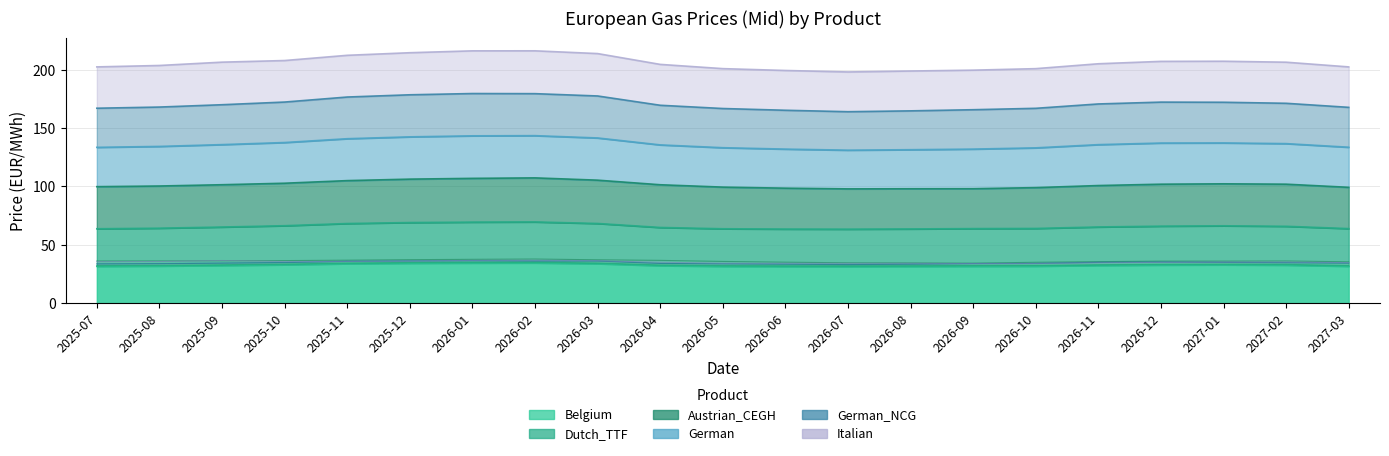

The Austrian_CEGH series shows 50.7 at 2025-09. True or false?

False